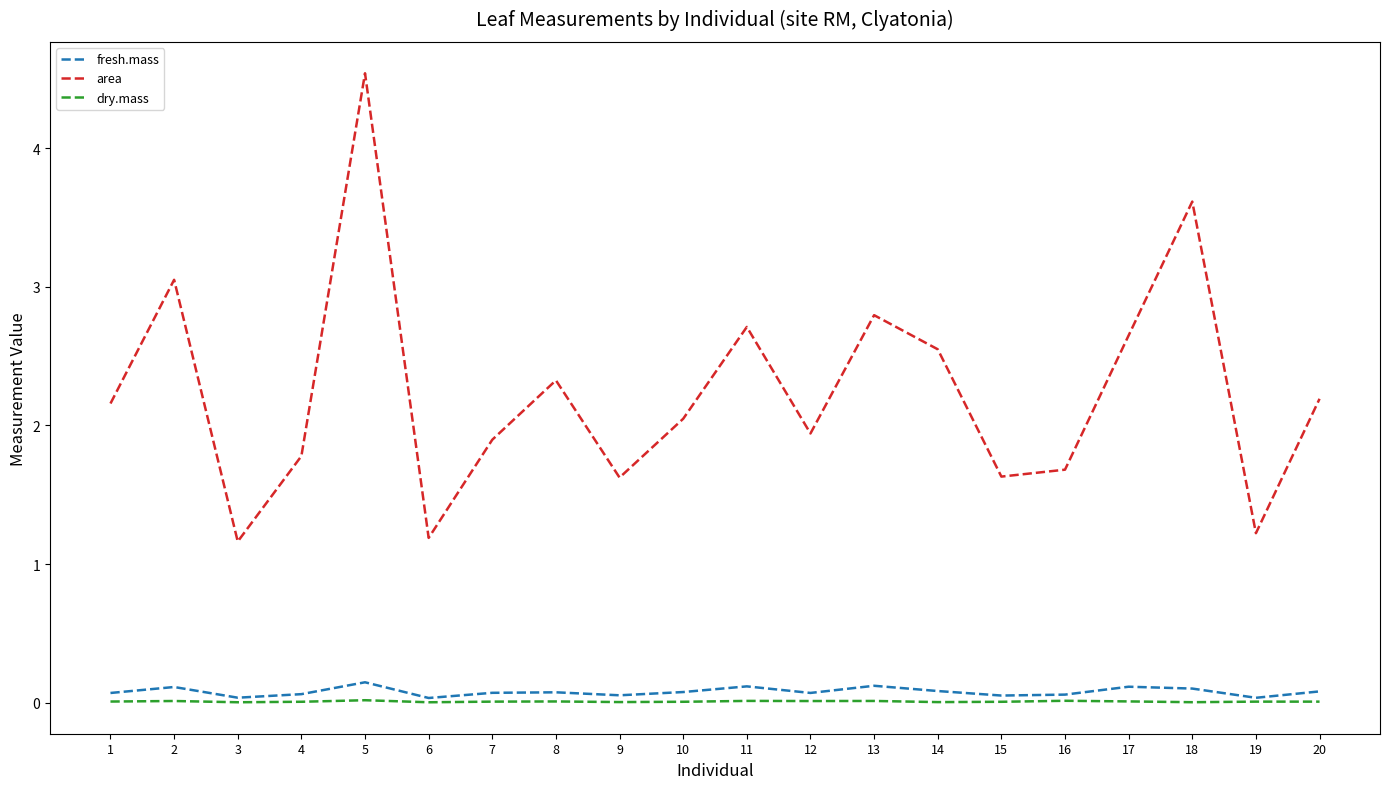

The area series shows 2.5 at 14. True or false?

True